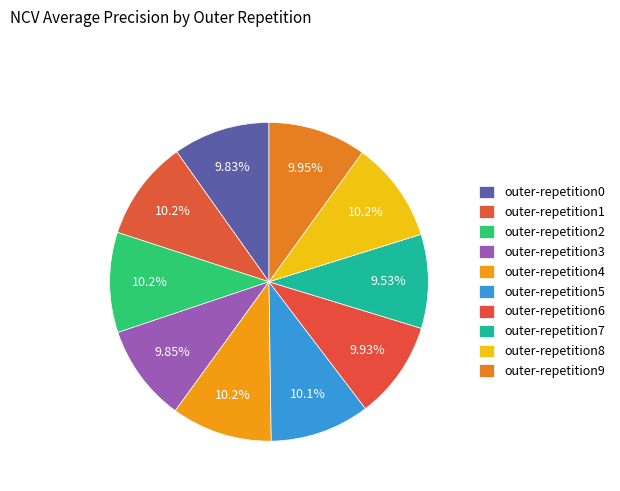

Which slice is the largest?

outer-repetition8